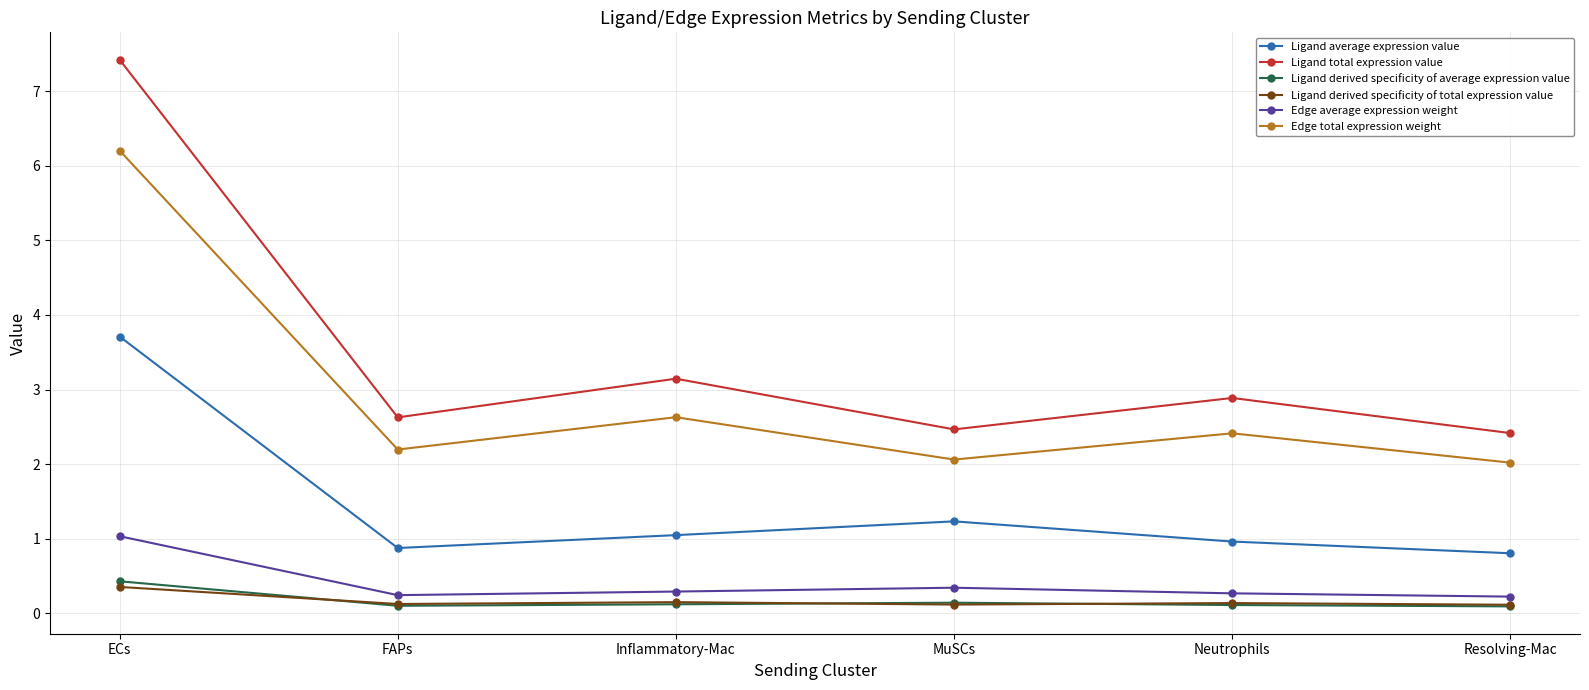

True or false: Ligand average expression value has more than 0 interior local peaks.

True